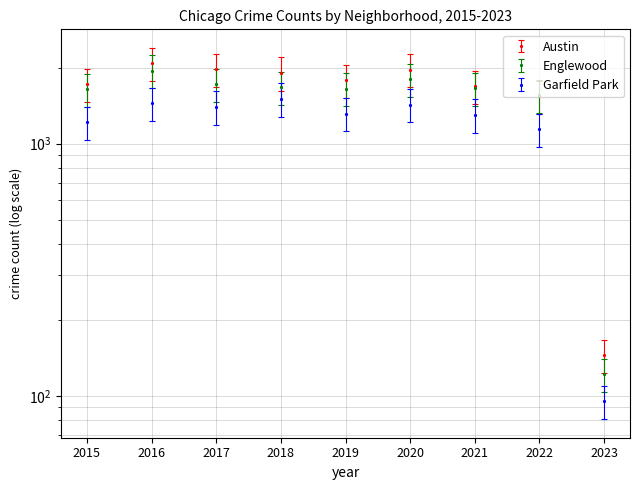

What is the spread (max minus min) of values at 2021?

452.0